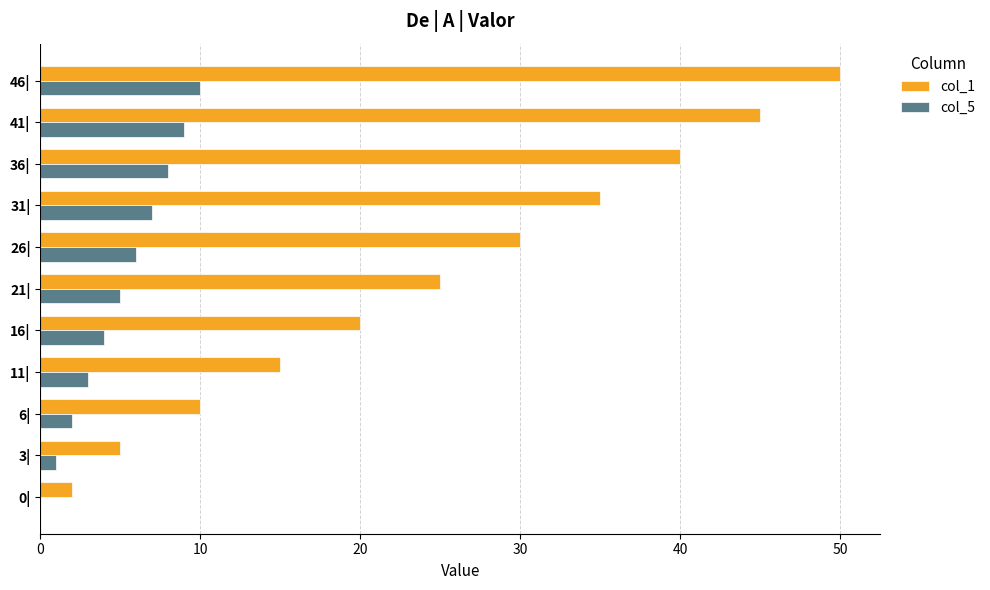

How many series are shown in this chart?

2